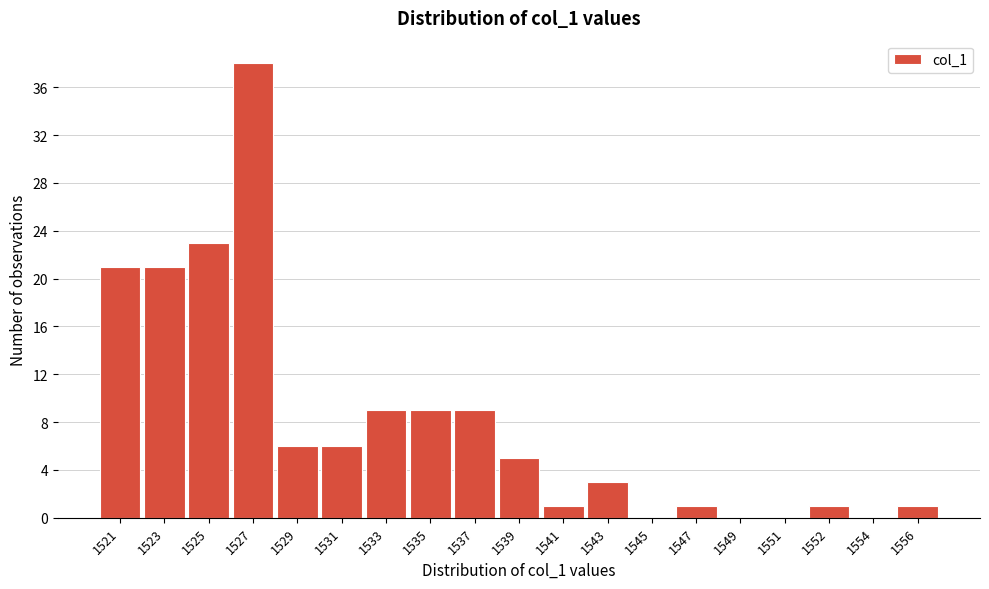

Reading right to left, extract all data points from this chart.

1556=1	1554=0	1552=1	1551=0	1549=0	1547=1	1545=0	1543=3	1541=1	1539=5	1537=9	1535=9	1533=9	1531=6	1529=6	1527=38	1525=23	1523=21	1521=21